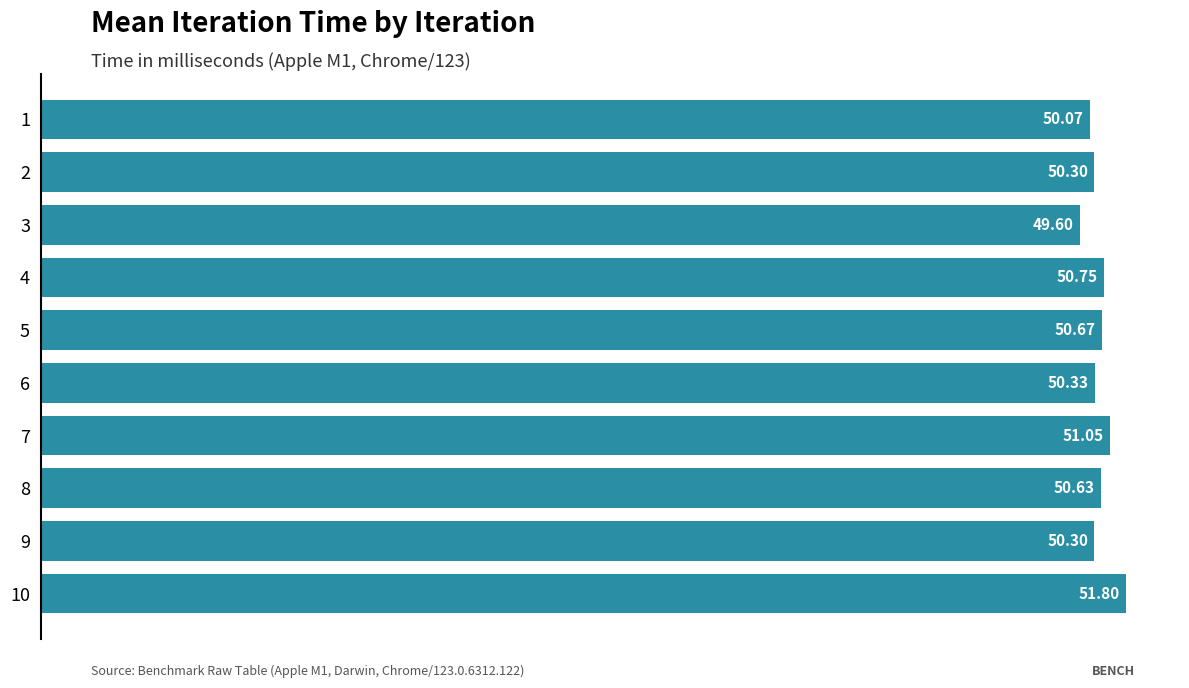

What is the difference between the maximum and minimum values?

2.2